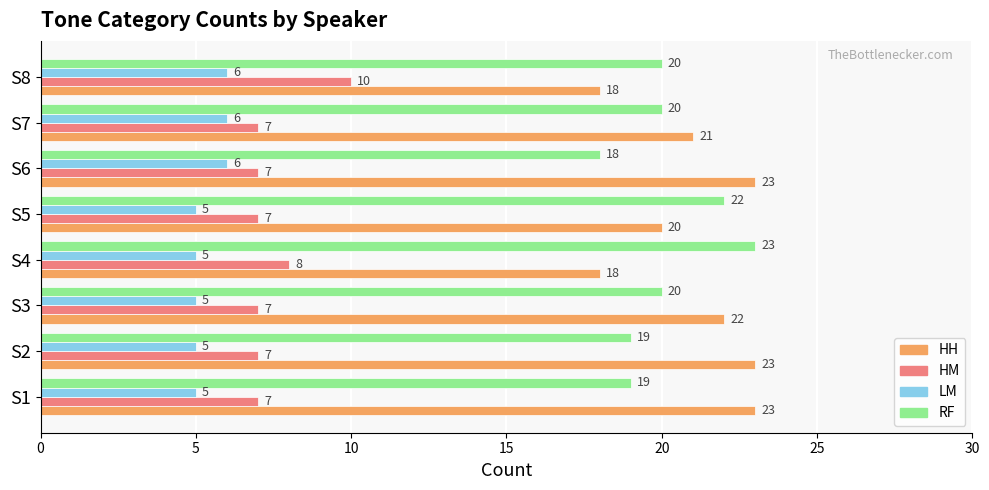

The value of RF at S1 is 19. True or false?

True